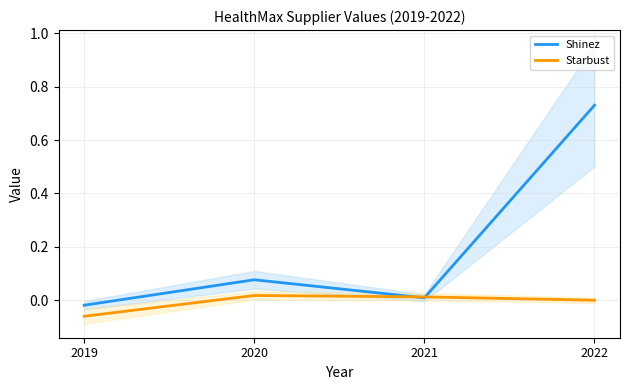

True or false: Starbust and Shinez intersect in this chart.

True